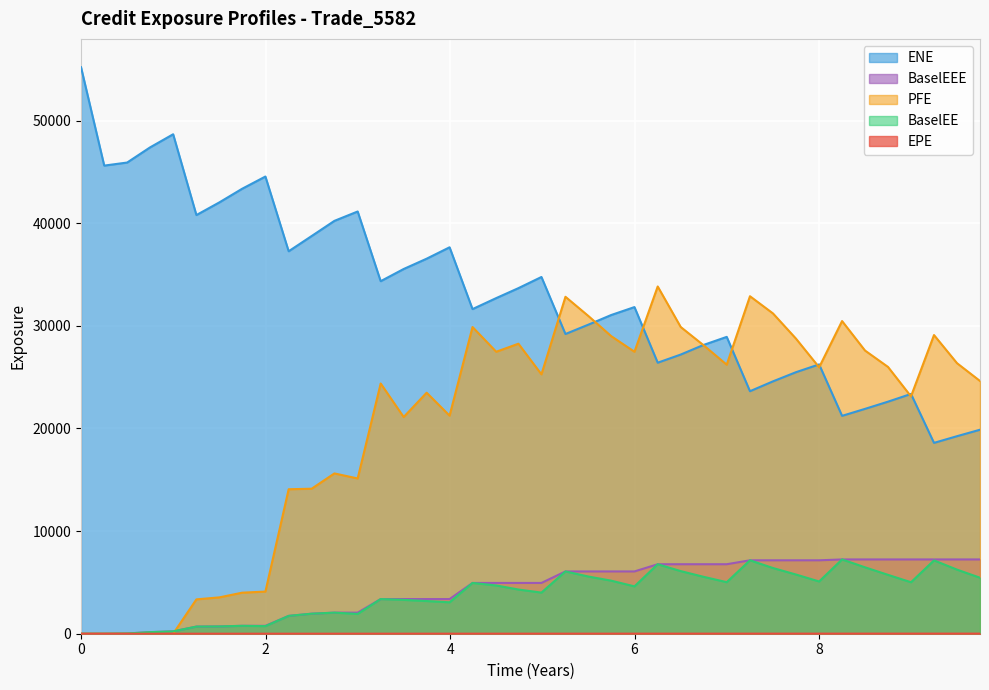

How many values in the ENE series are below 32705?

20